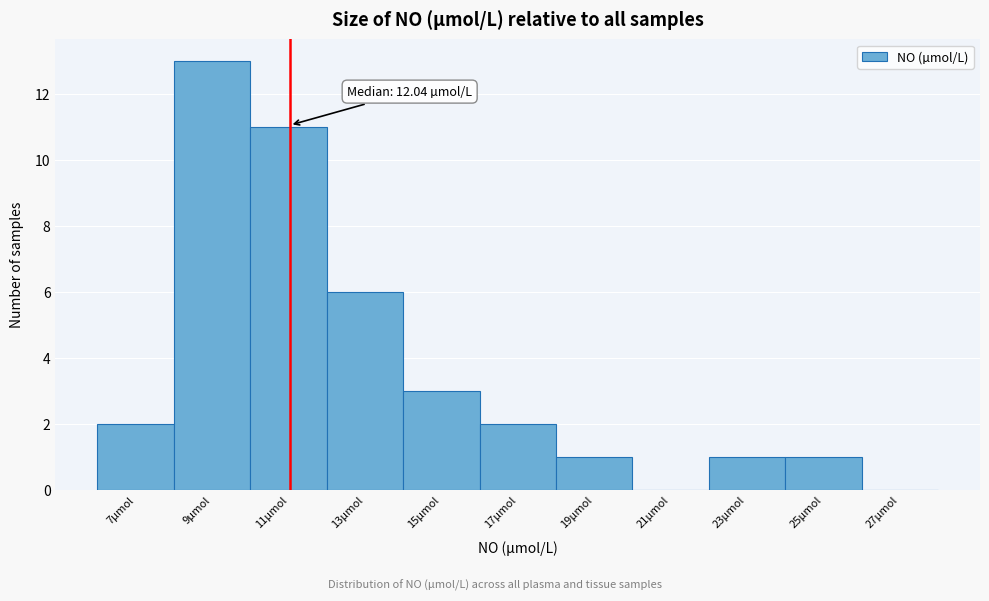

Reading right to left, extract all data points from this chart.

27µmol=0	25µmol=1	23µmol=1	21µmol=0	19µmol=1	17µmol=2	15µmol=3	13µmol=6	11µmol=11	9µmol=13	7µmol=2